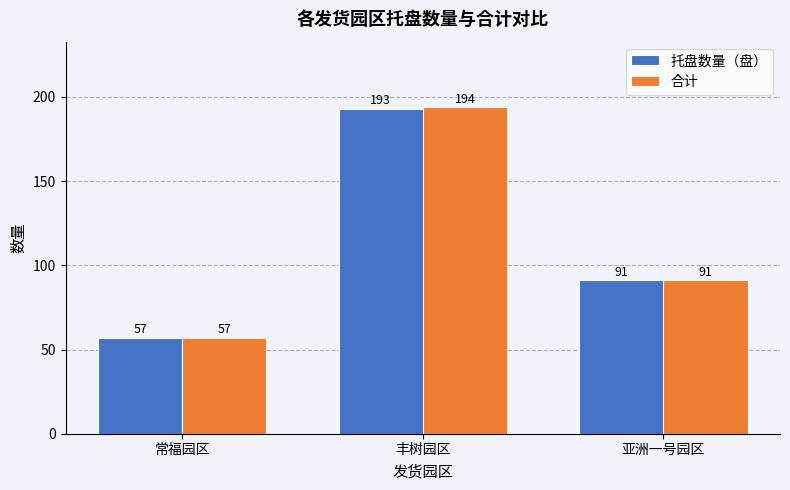

The 托盘数量（盘） series shows 193 at 丰树园区. True or false?

True